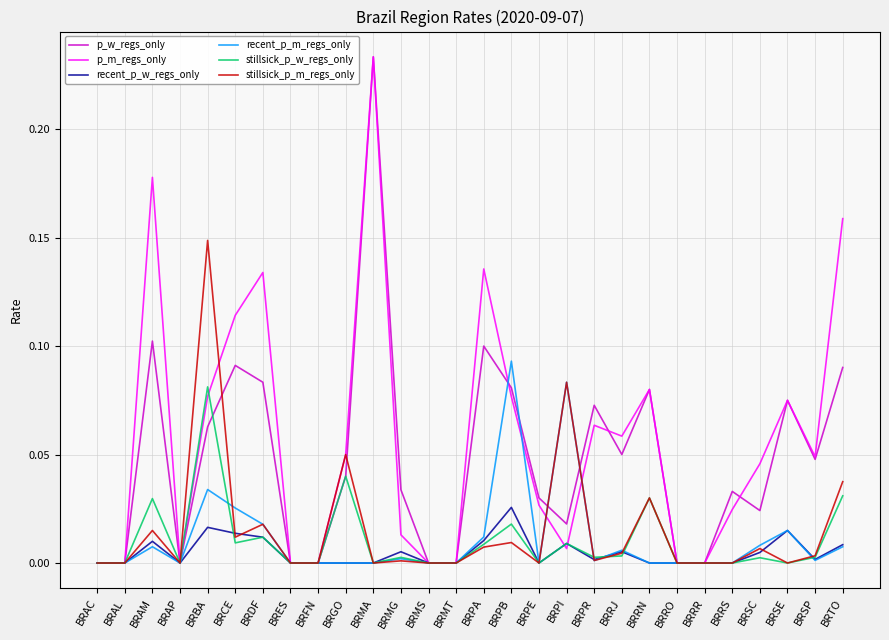

Does the chart have visible grid lines?

Yes